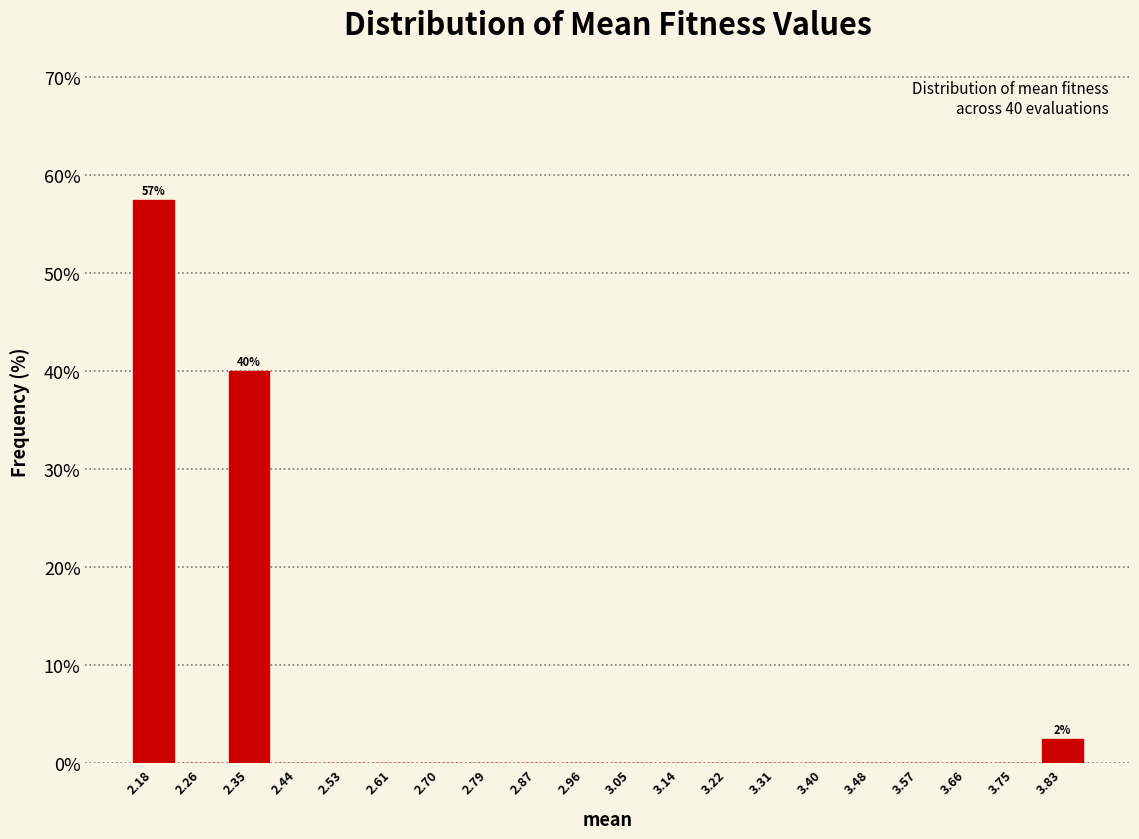

Over which range of the x-axis is the bar tallest?

2.13 to 2.22